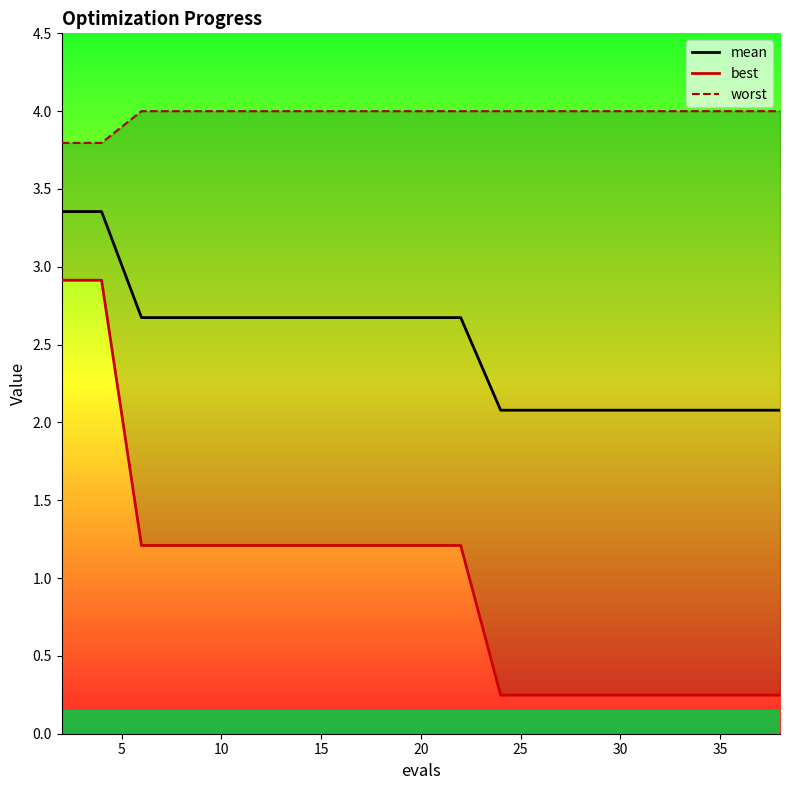

What are all the series names shown in the legend?

mean, best, worst